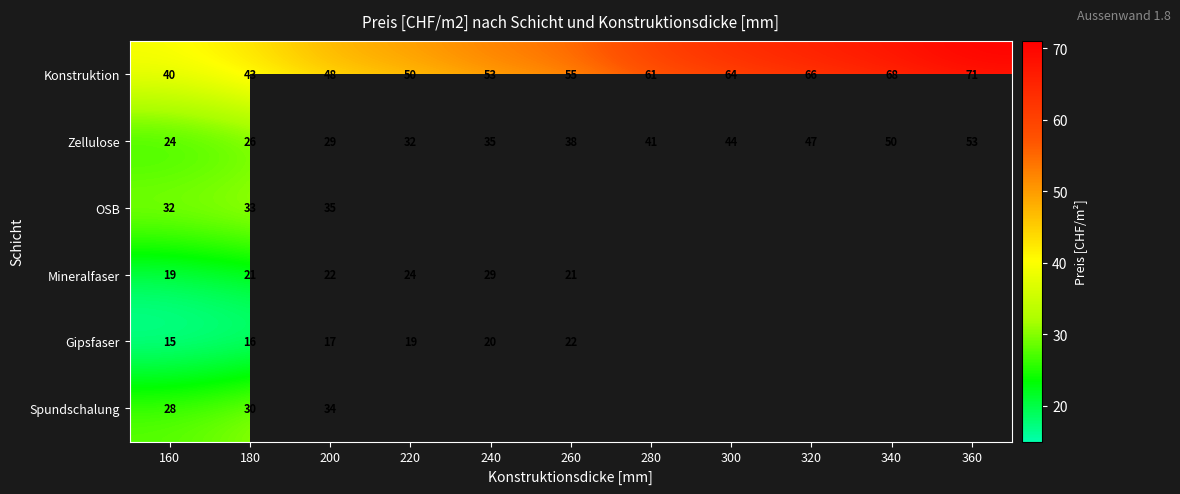

At 160, list the series in order from largest to smallest.

Konstruktion, OSB, Spundschalung, Zellulose, Mineralfaser, Gipsfaser